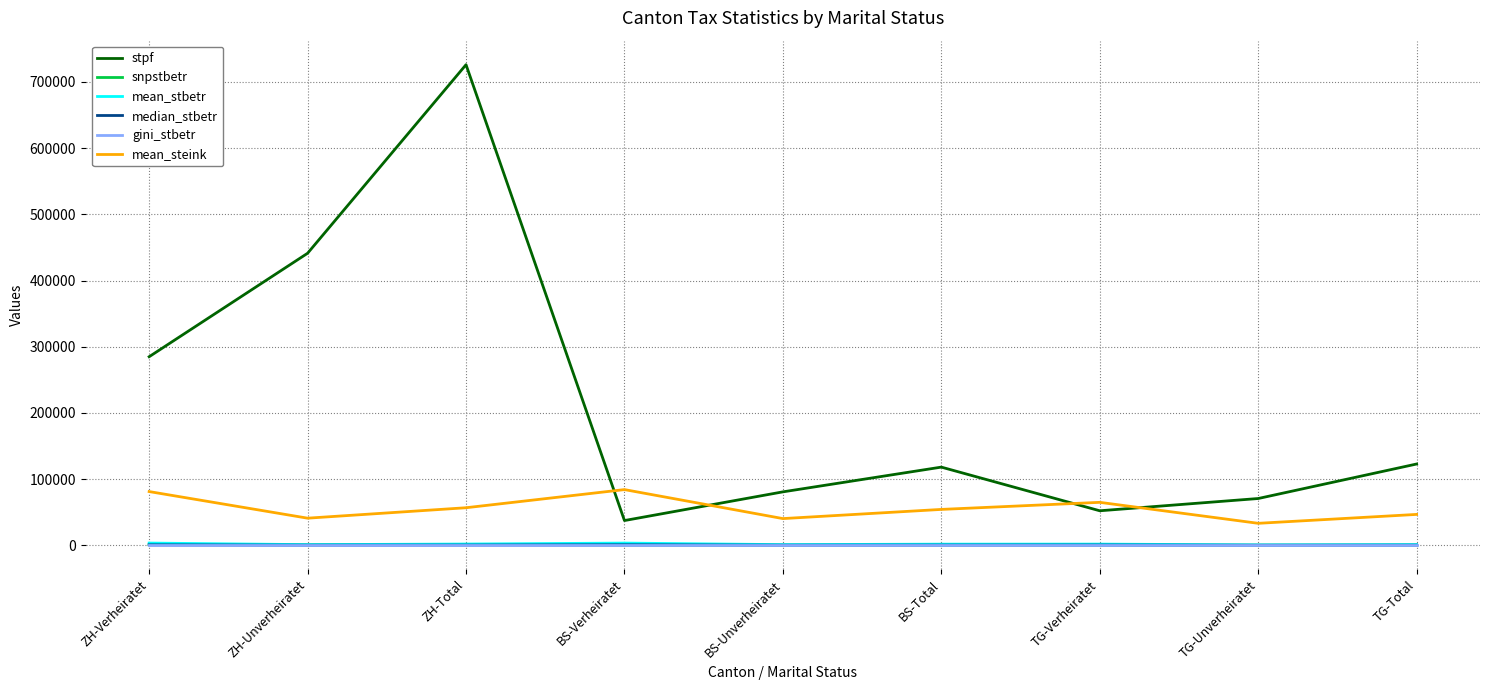

The stpf series shows 118094.0 at BS-Total. True or false?

True